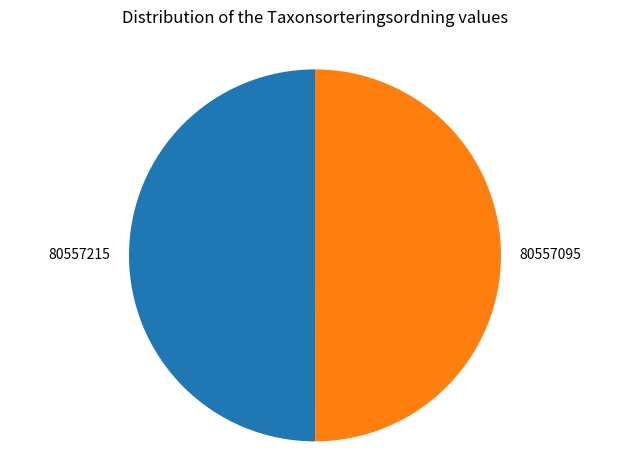

What is the ratio of the value at 80557215 to the value at 80557095?

1.0